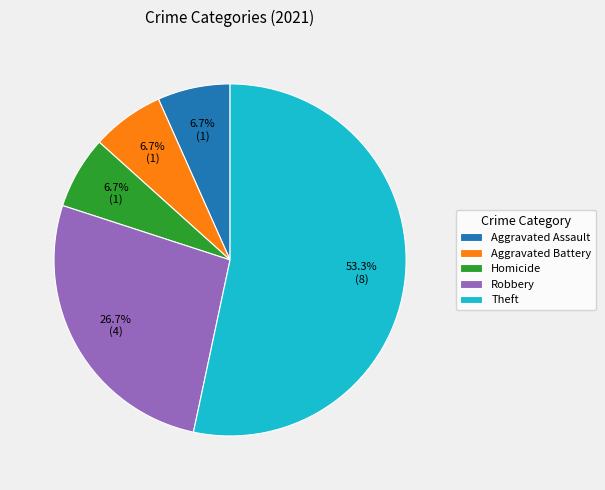

Which has a higher value, Robbery or Aggravated Assault?

Robbery